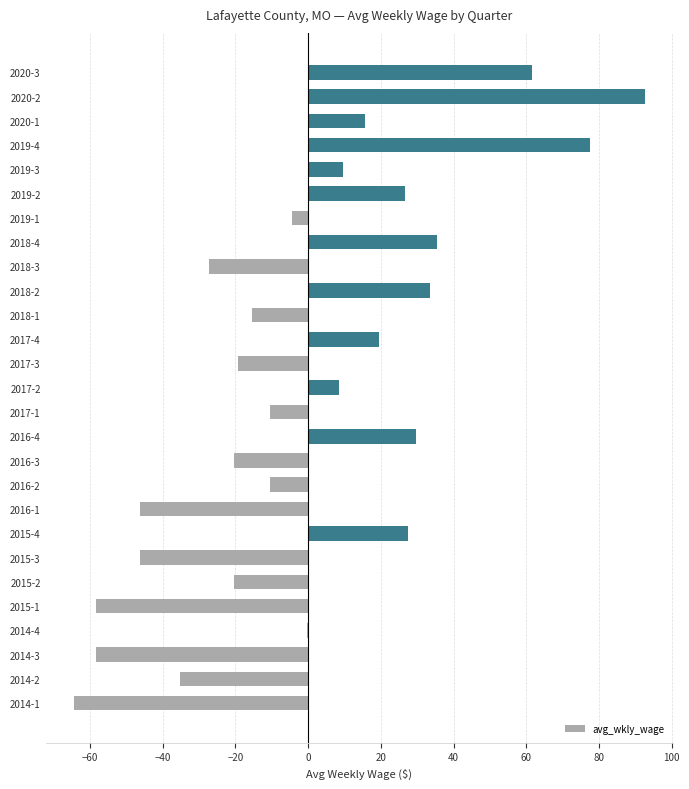

Between 2017-4 and 2014-3, which is larger?

2017-4